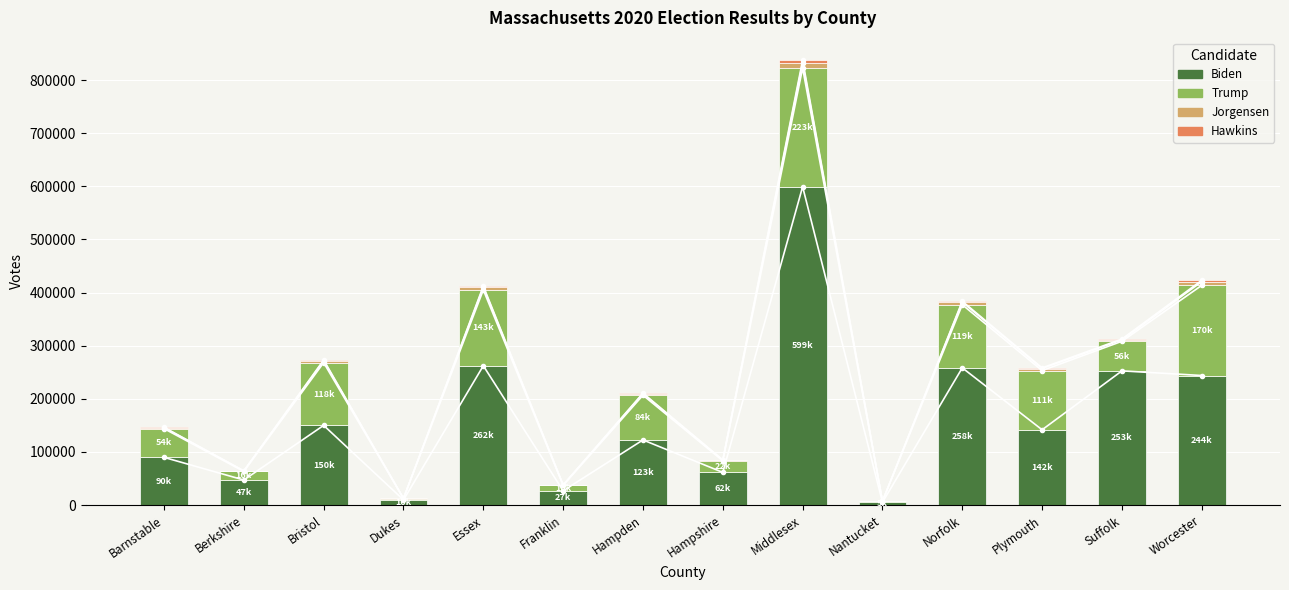

Reading left to right, what are all the values shown in this chart?

Biden: 89812	47215	150063	9763	262297	26894	122615	61555	599370	5234	258357	141786	252661	243932
Trump: 54147	16060	118085	2588	142815	10126	84231	21807	223374	1912	118838	111430	55699	169727
Jorgensen: 1825	824	3590	134	5205	630	2804	1008	10411	81	4909	3915	2677	7076
Hawkins: 602	431	1364	81	1839	334	1129	710	4496	41	1642	1143	1560	2477